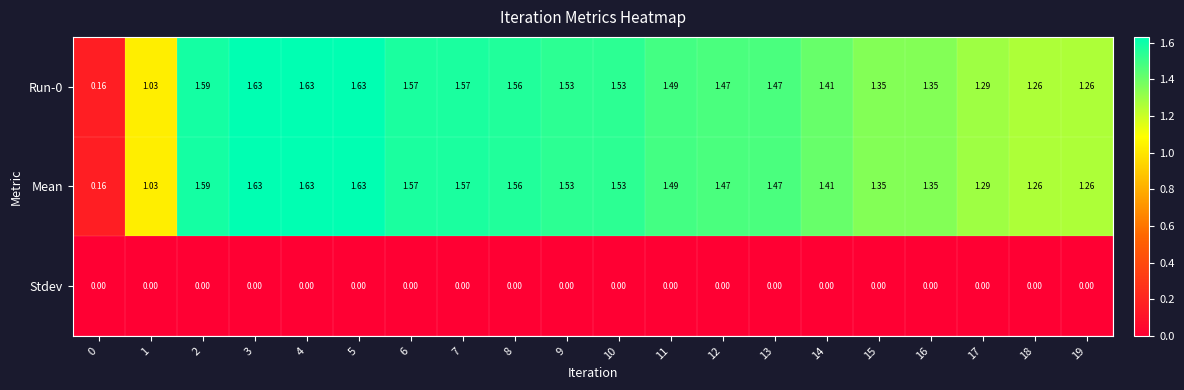

Is the value of Stdev at 15 greater than the value of Mean at 15?

No